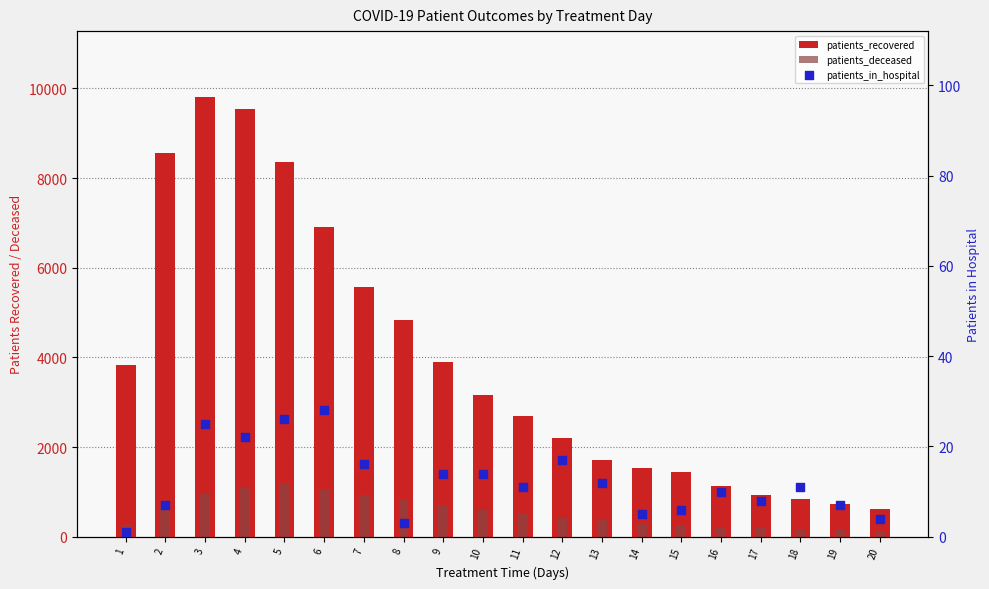

At which category is the sum across all series the highest?

3